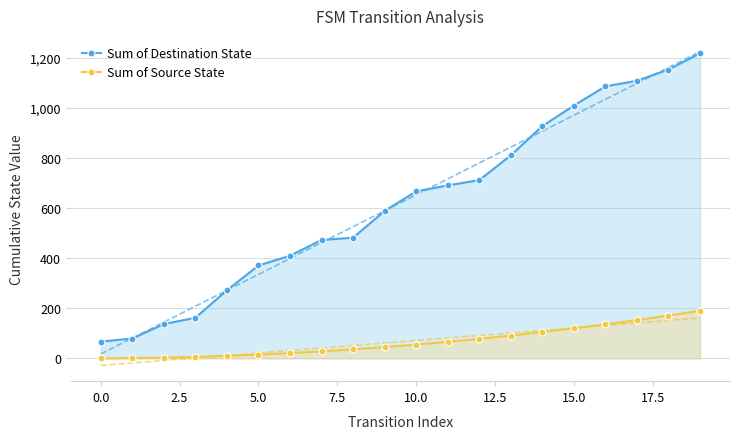

At 18, list the series in order from smallest to largest.

Sum of Source State, Sum of Destination State